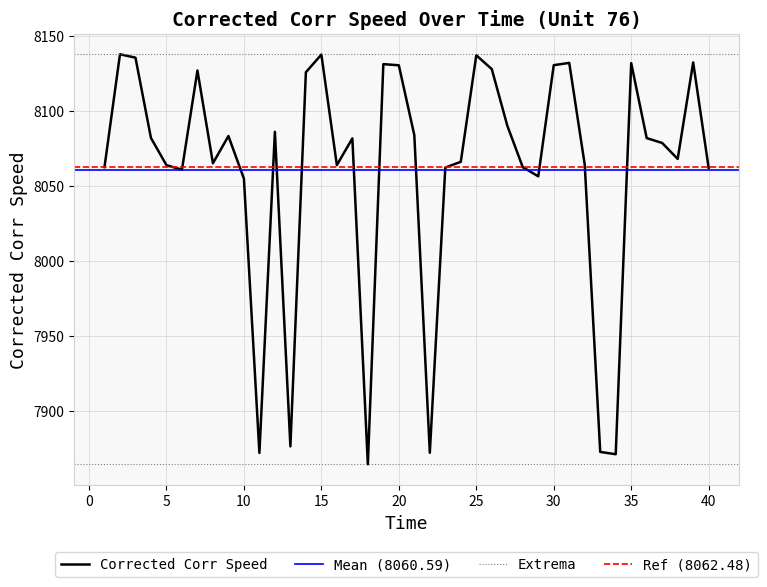

The value at 29 is 8056.4. True or false?

True